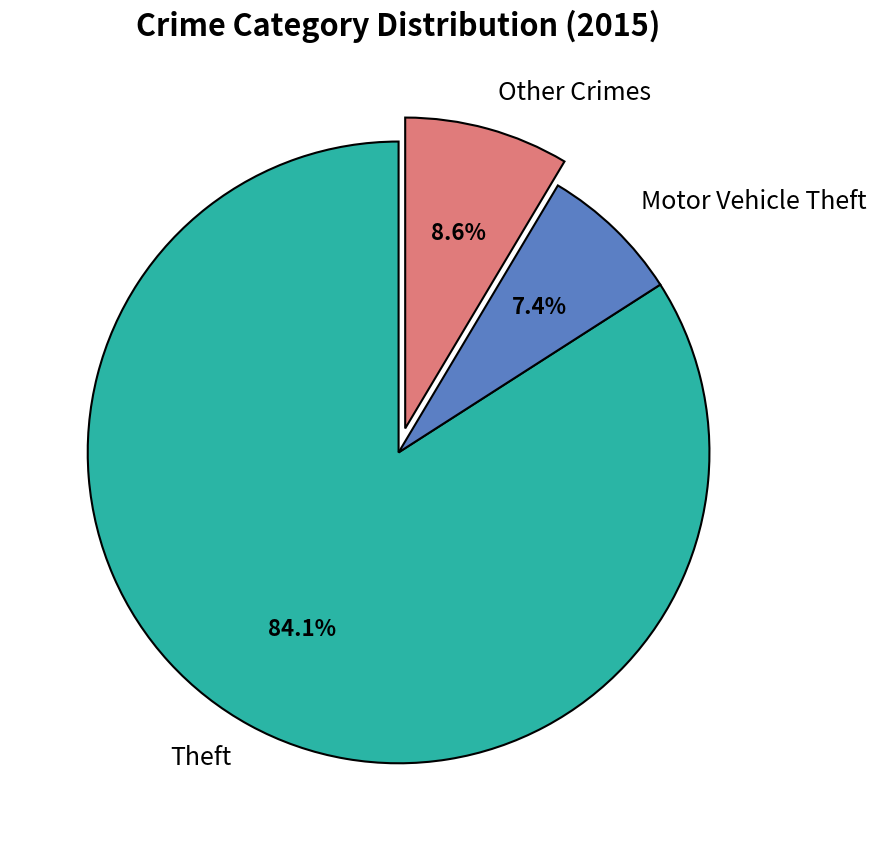

Count the number of slices in the pie.

3